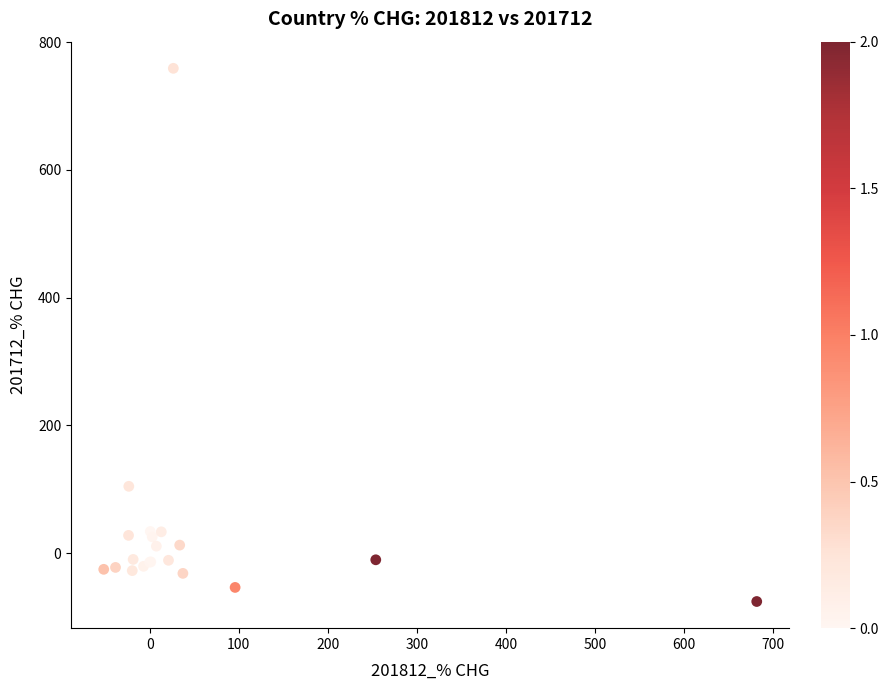

What Y value in the scatter plot is closest to 341?

104.5